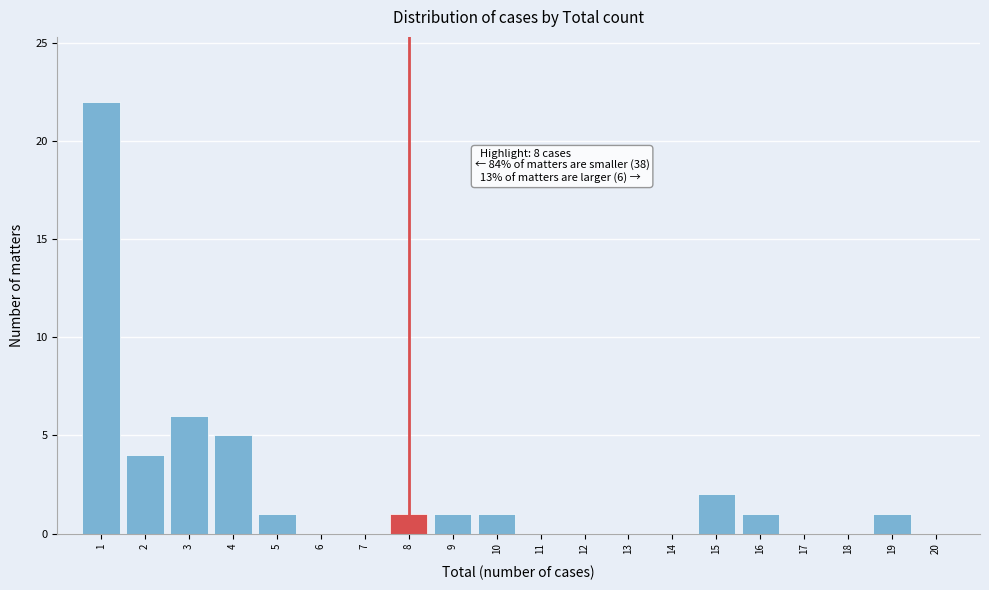

Over which range of the x-axis is the bar tallest?

0.5 to 1.5